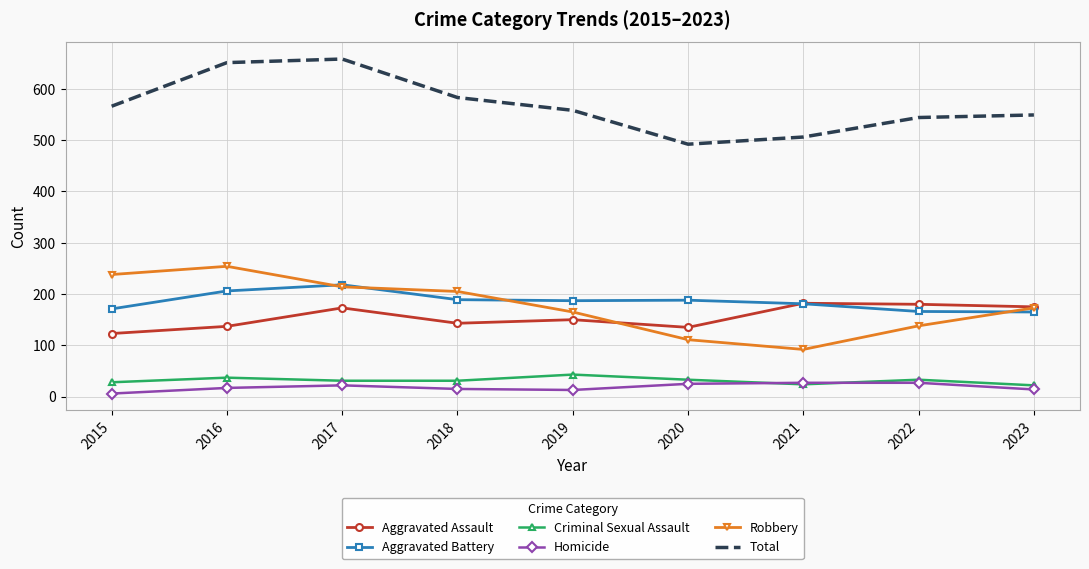

Is it true that Homicide equals 22 at 2017?

True